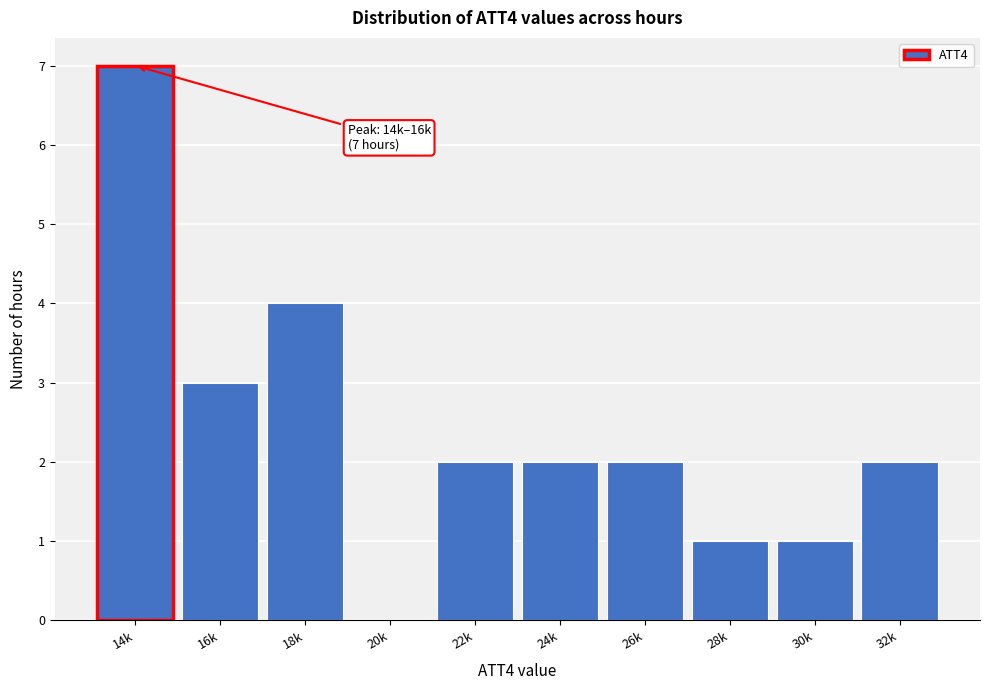

Reading left to right, transcribe all the data shown in this chart.

14k=7	16k=3	18k=4	20k=0	22k=2	24k=2	26k=2	28k=1	30k=1	32k=2